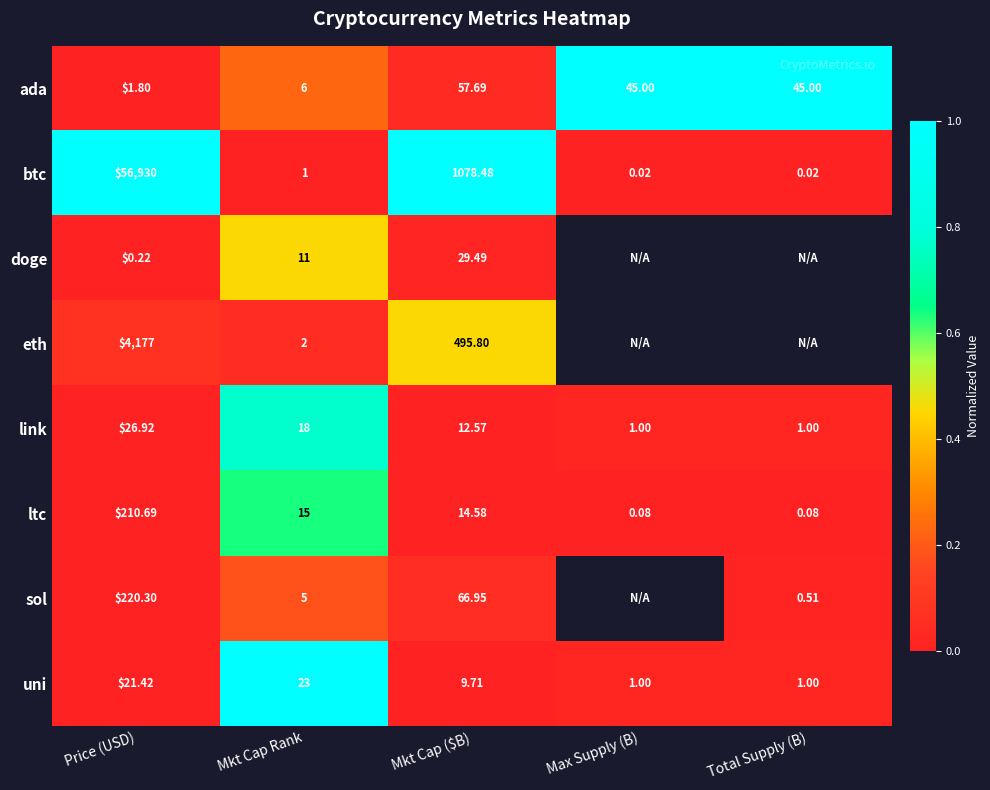

Which label corresponds to the smallest value in the chart?

Mkt Cap Rank